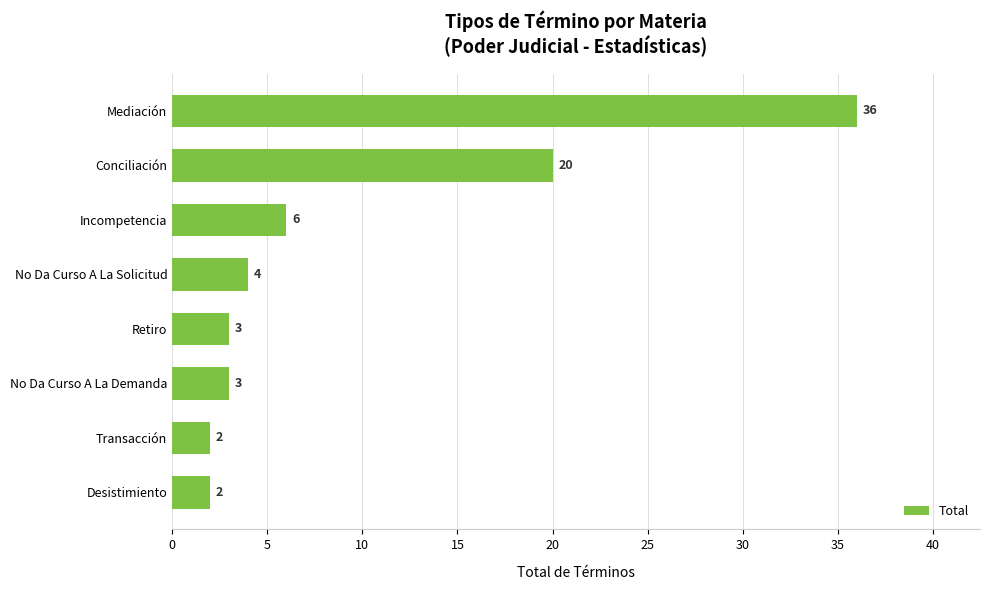

What is the maximum value shown in the chart?

36